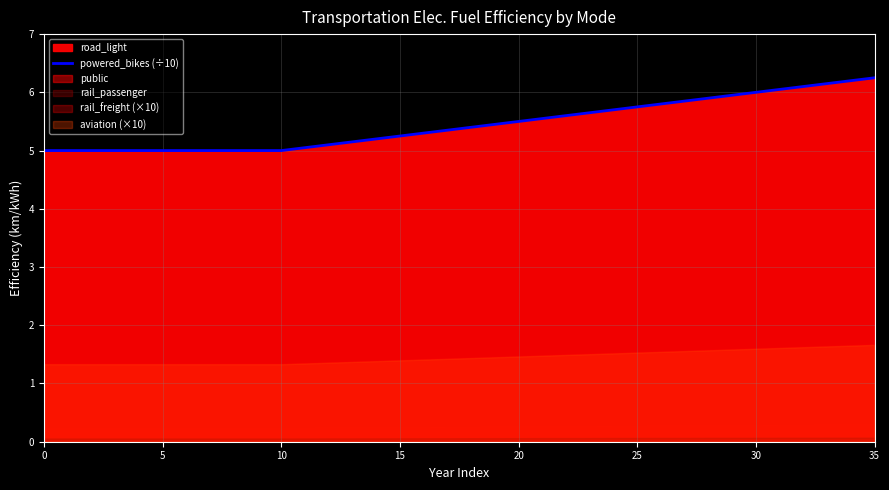

What is the difference between the maximum and second lowest values?

1.2